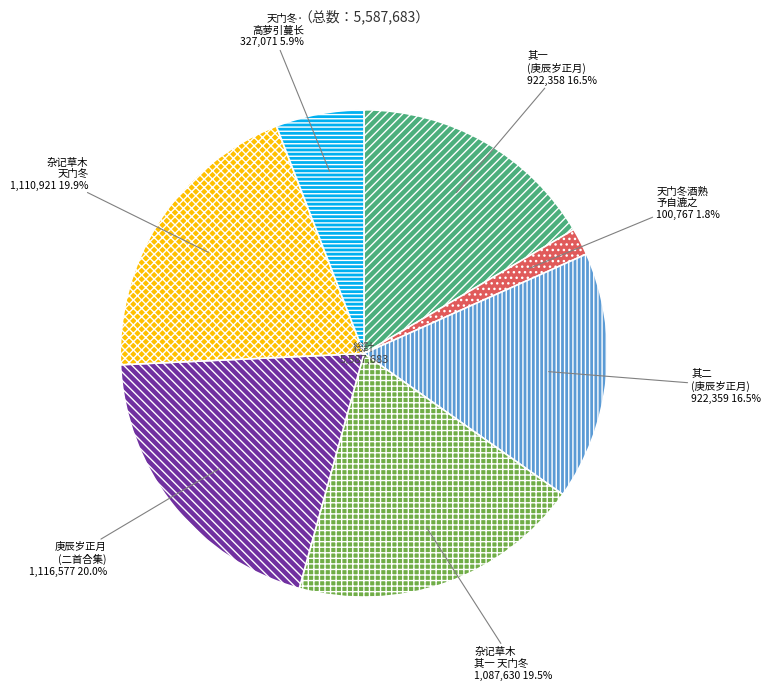

Which slice is the smallest?

天门冬酒熟 予自漉之